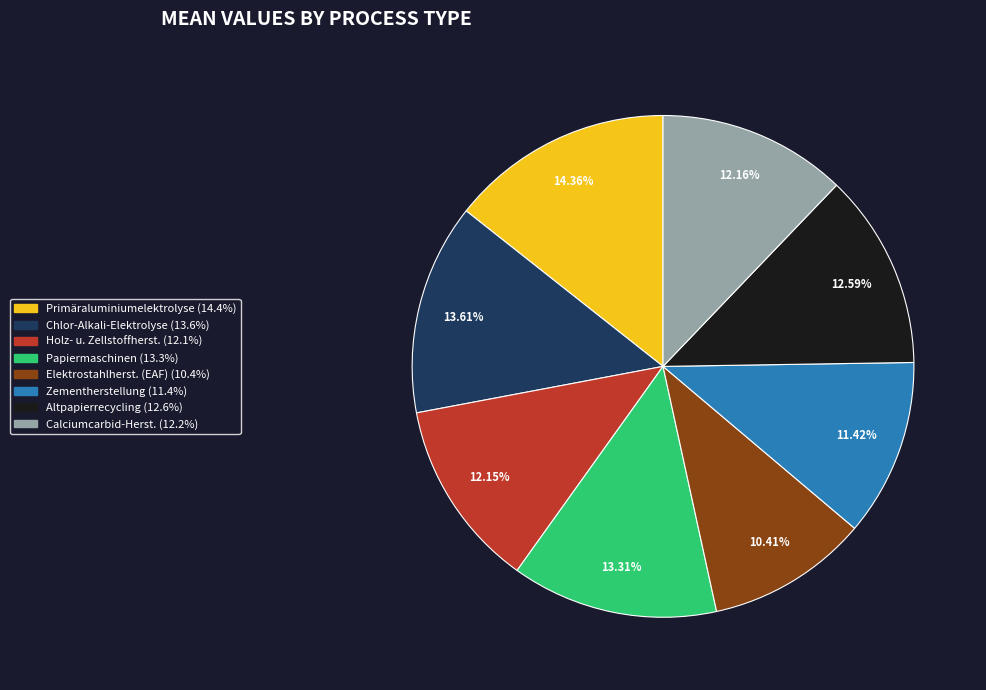

Does any single category account for the majority?

No